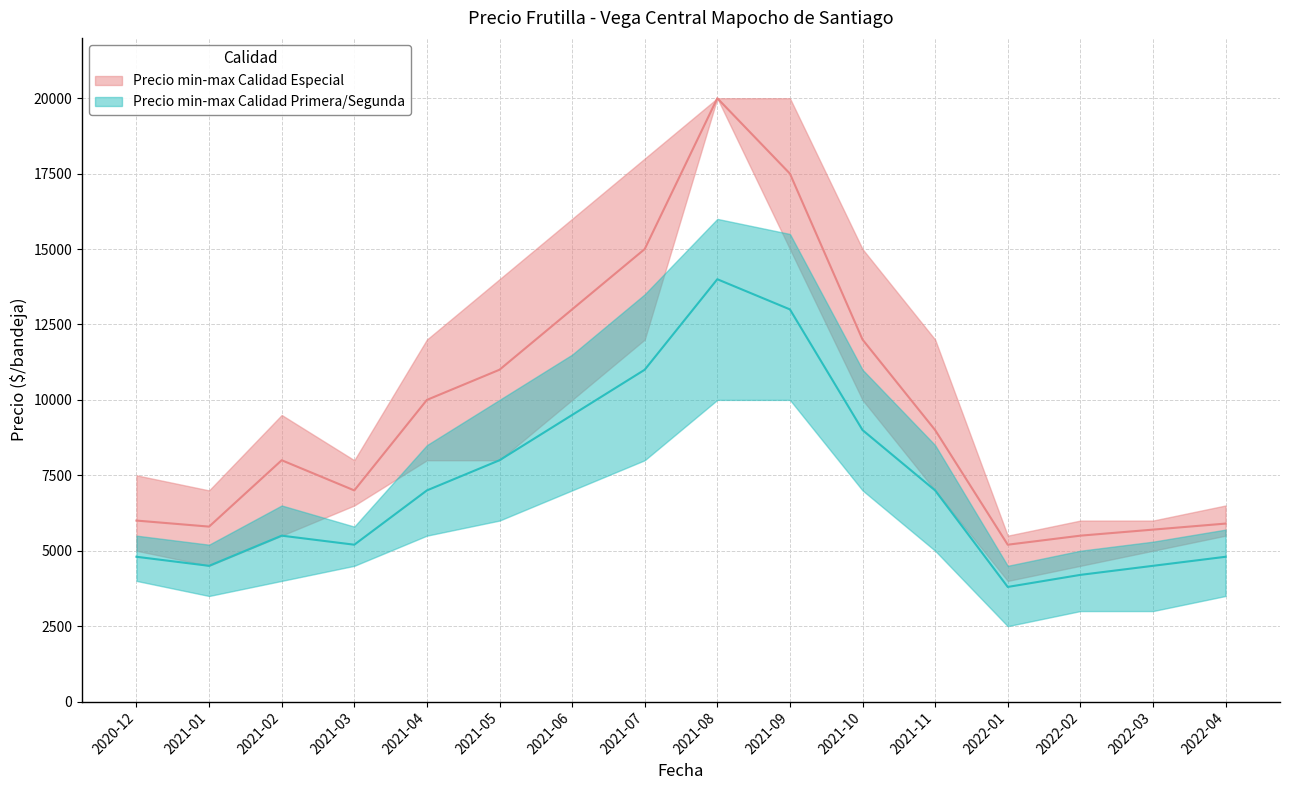

True or false: Precio promedio ponderado and Precio minimo intersect in this chart.

False